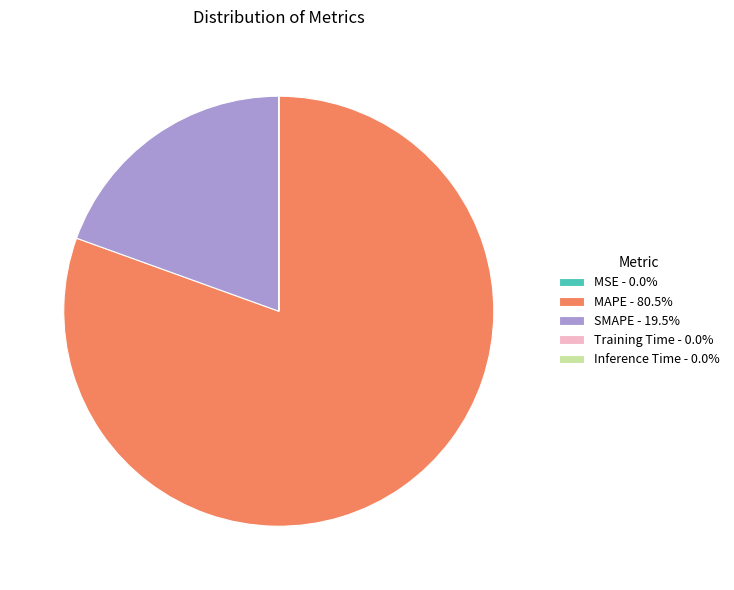

What is the ratio of the value at MAPE - 80.5% to the value at SMAPE - 19.5%?

4.1